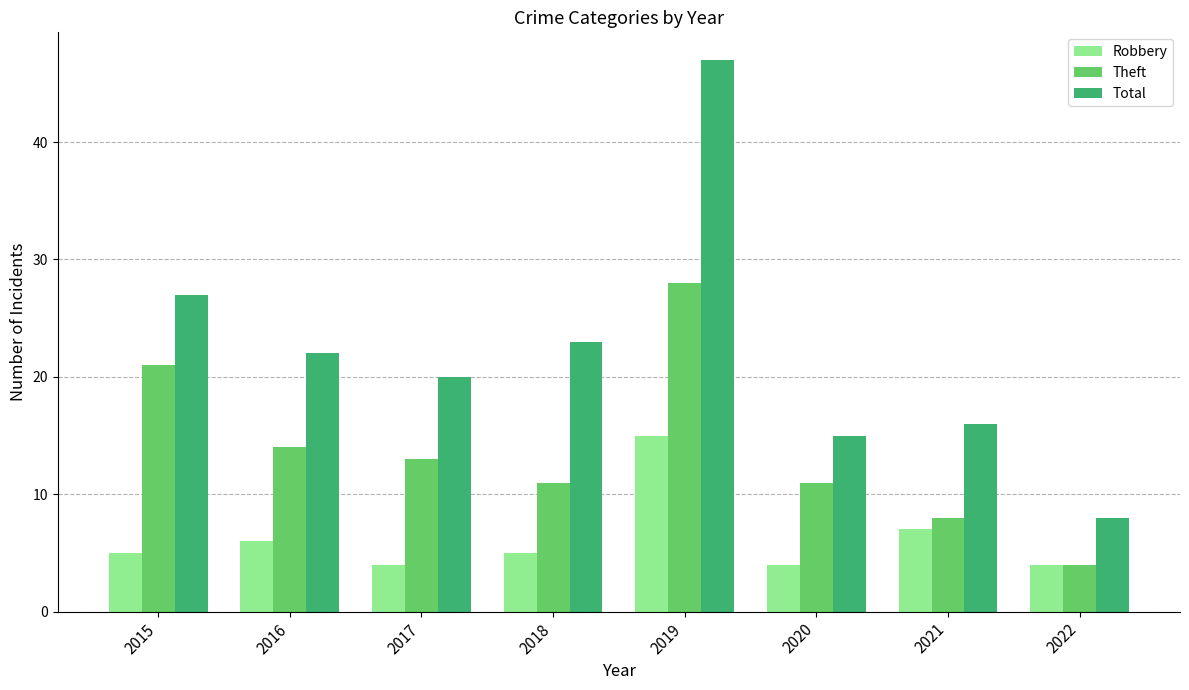

True or false: Total has a value of 11 at 2022.

False